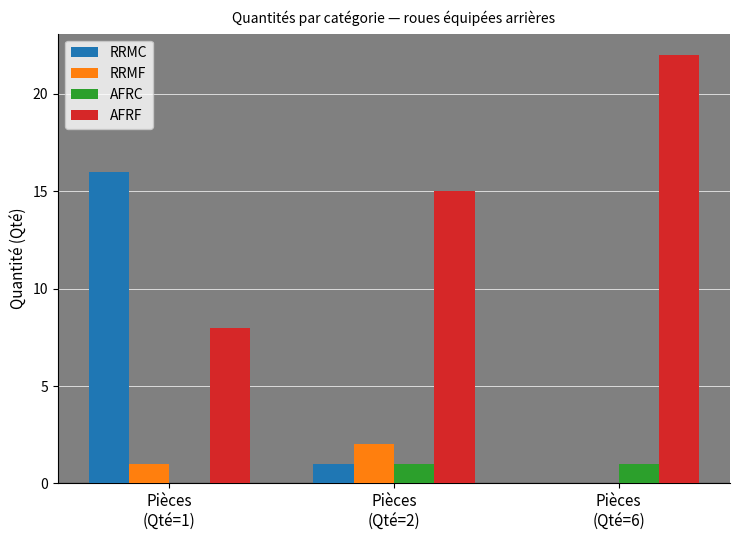

What is the greatest value displayed?

22